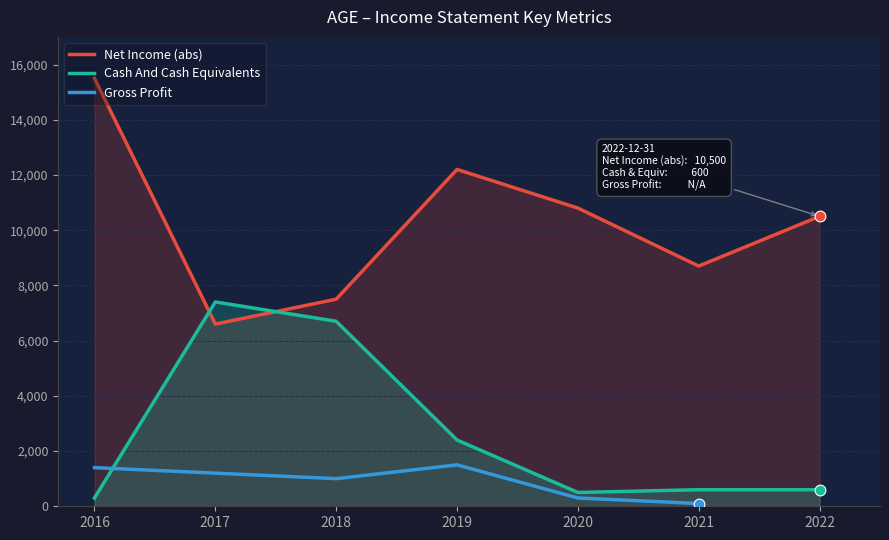

At how many categories does at least one series exceed 10955?

2